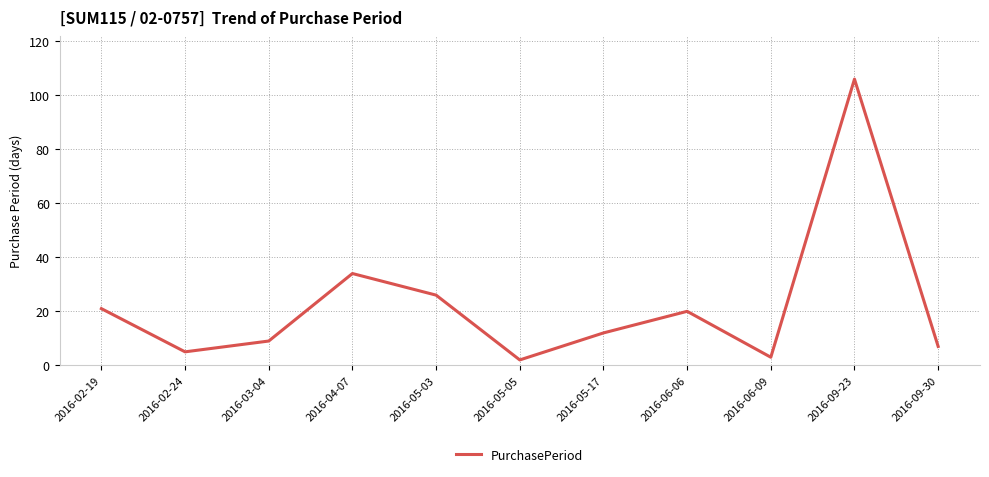

Which label corresponds to the largest value in the chart?

2016-09-23